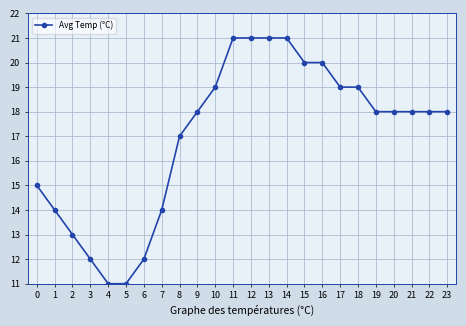

Reading right to left, extract all data points from this chart.

23=18	22=18	21=18	20=18	19=18	18=19	17=19	16=20	15=20	14=21	13=21	12=21	11=21	10=19	9=18	8=17	7=14	6=12	5=11	4=11	3=12	2=13	1=14	0=15